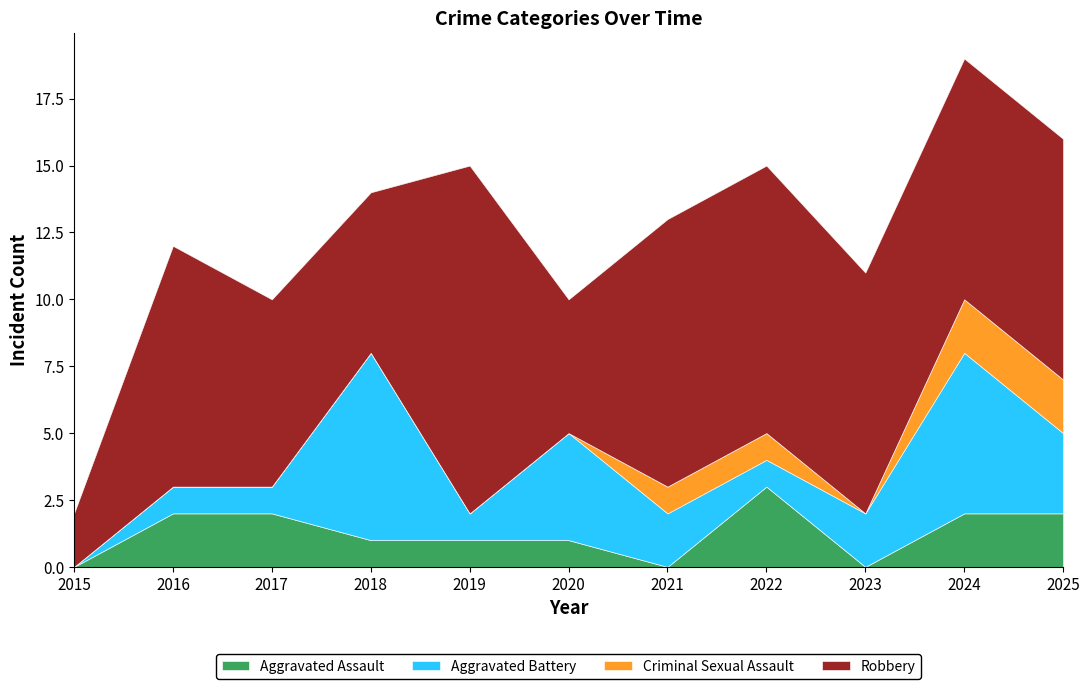

List the series in order of their peak value, lowest first.

Criminal Sexual Assault, Aggravated Assault, Aggravated Battery, Robbery